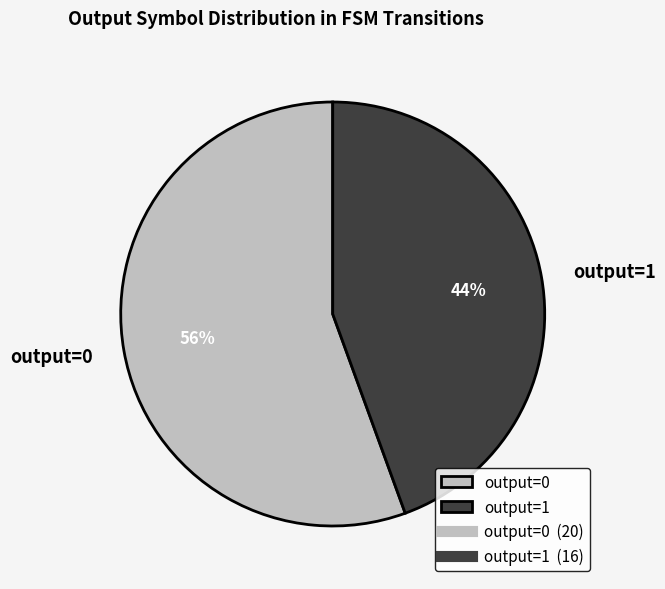

Is there a majority slice in this chart?

Yes